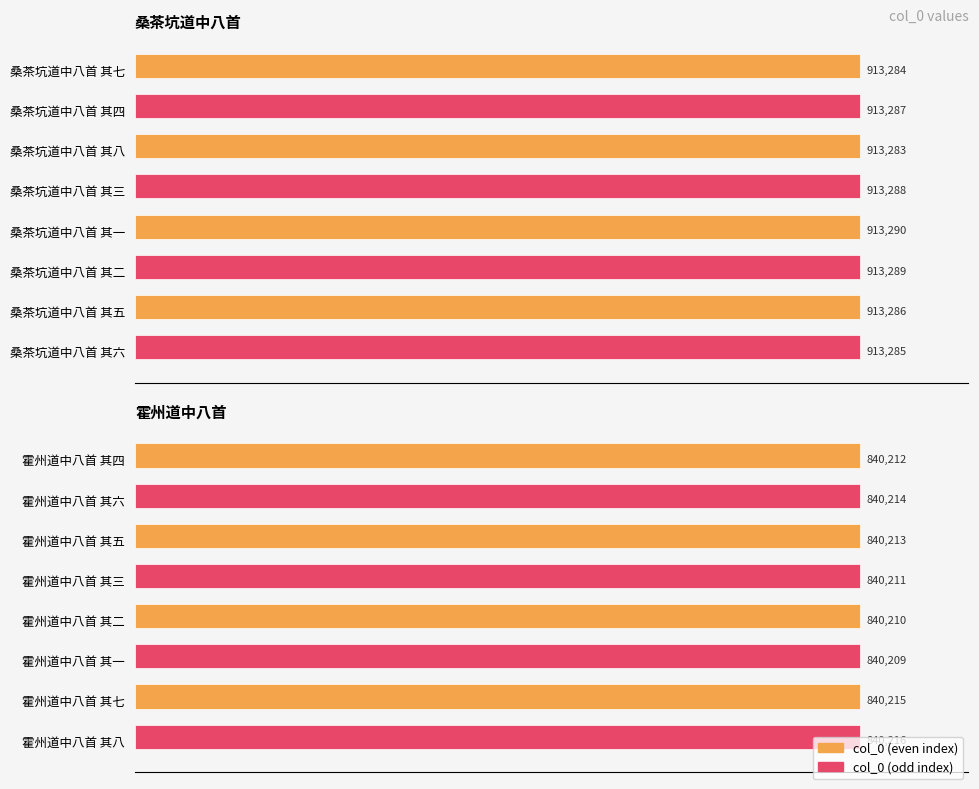

The value at 霍州道中八首 其三 is 840211. True or false?

True